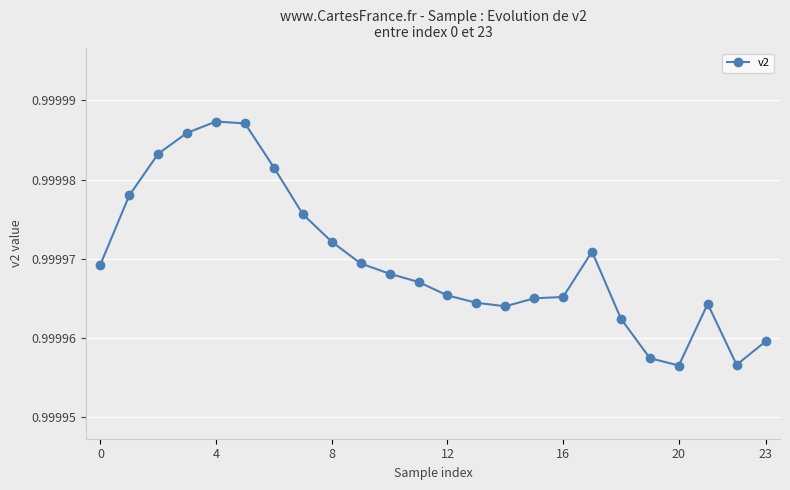

What is the sum of all values?

24.0